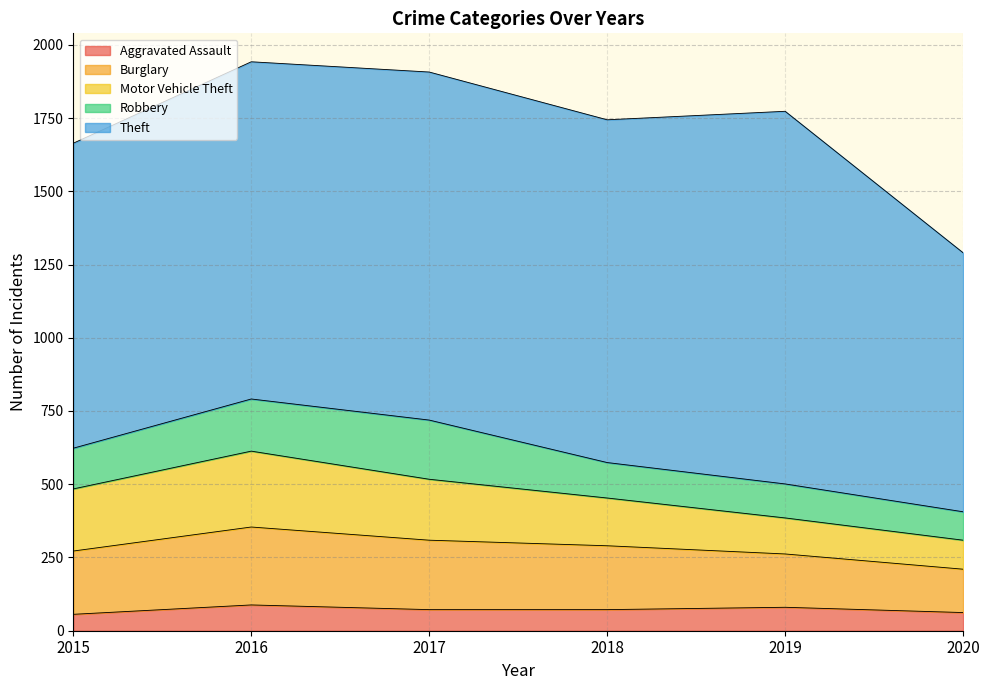

True or false: Motor Vehicle Theft and Aggravated Assault intersect in this chart.

False